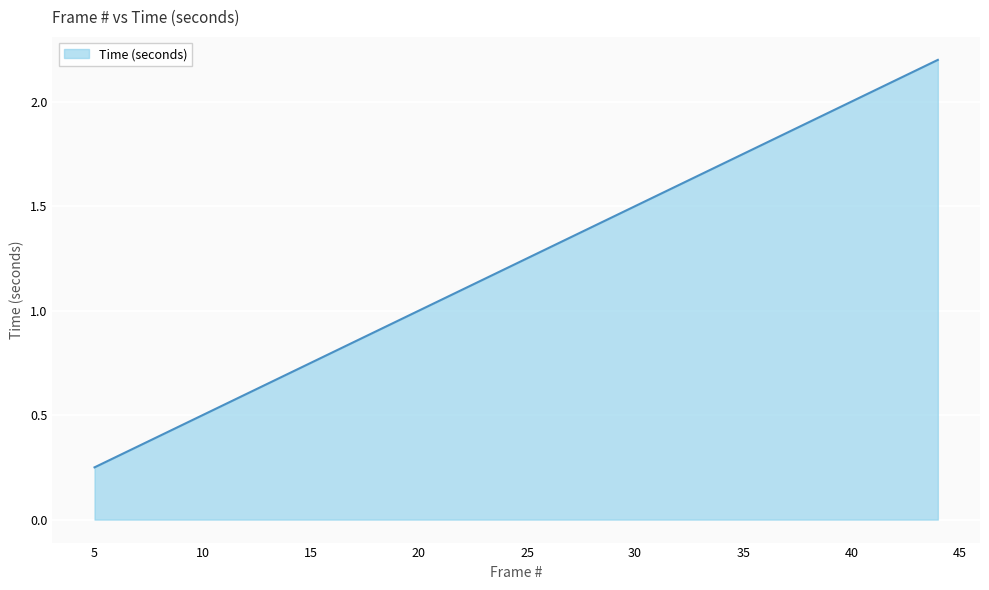

How many lines are shown in the chart?

1